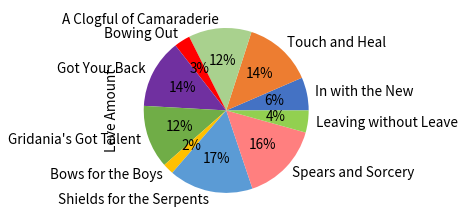

Is there a majority slice in this chart?

No